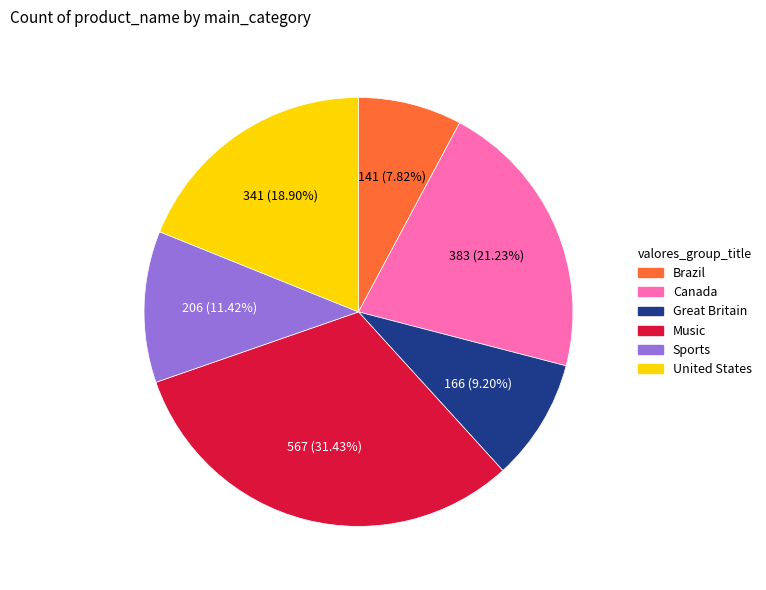

What is the smallest slice in the pie chart?

Brazil